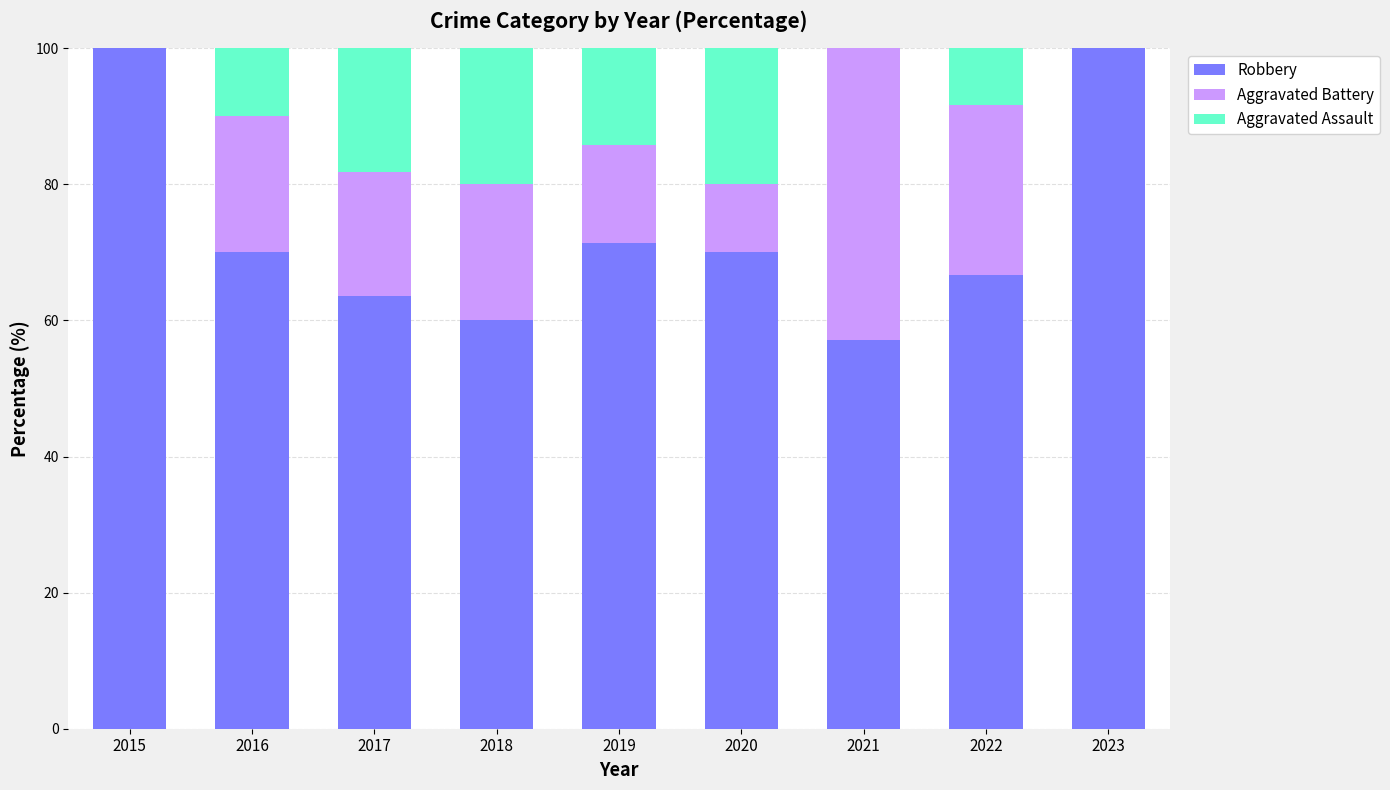

What is the approximate value of Robbery at 2020?

70.0